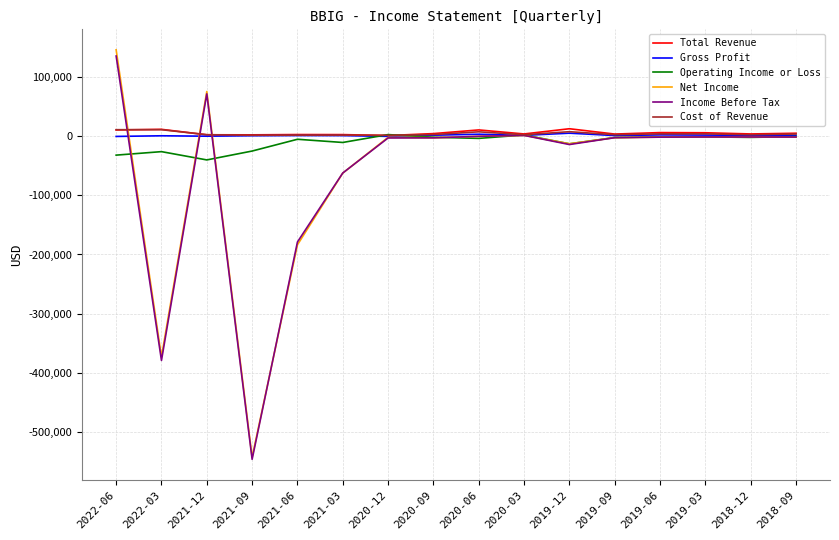

At which label is Net Income closest to -198300?

2021-06